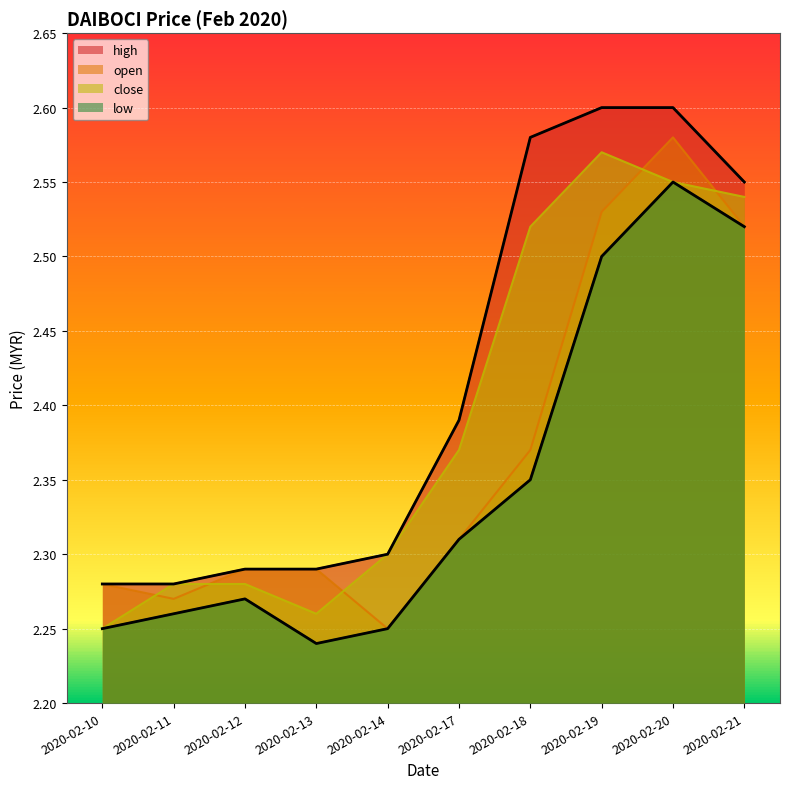

True or false: open and high intersect in this chart.

False